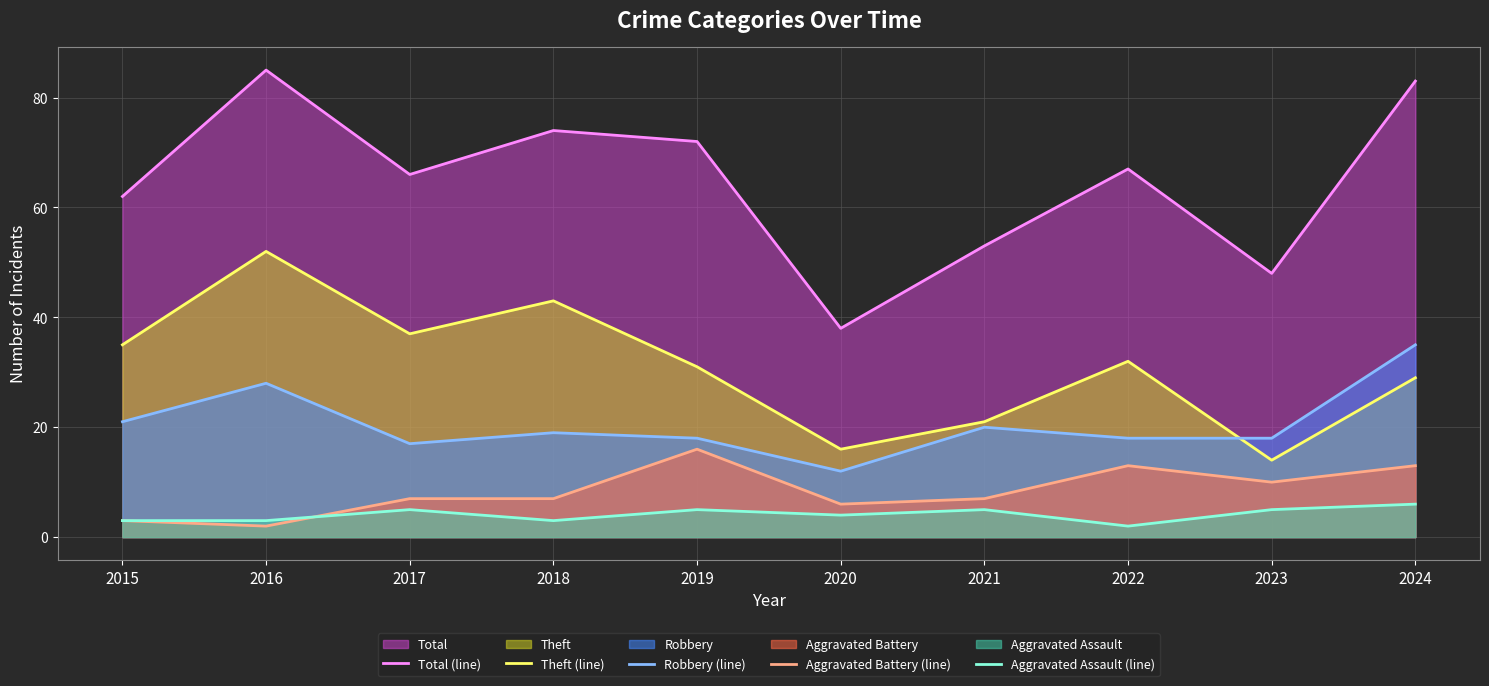

At which label does Theft (line) first exceed 32?

2015